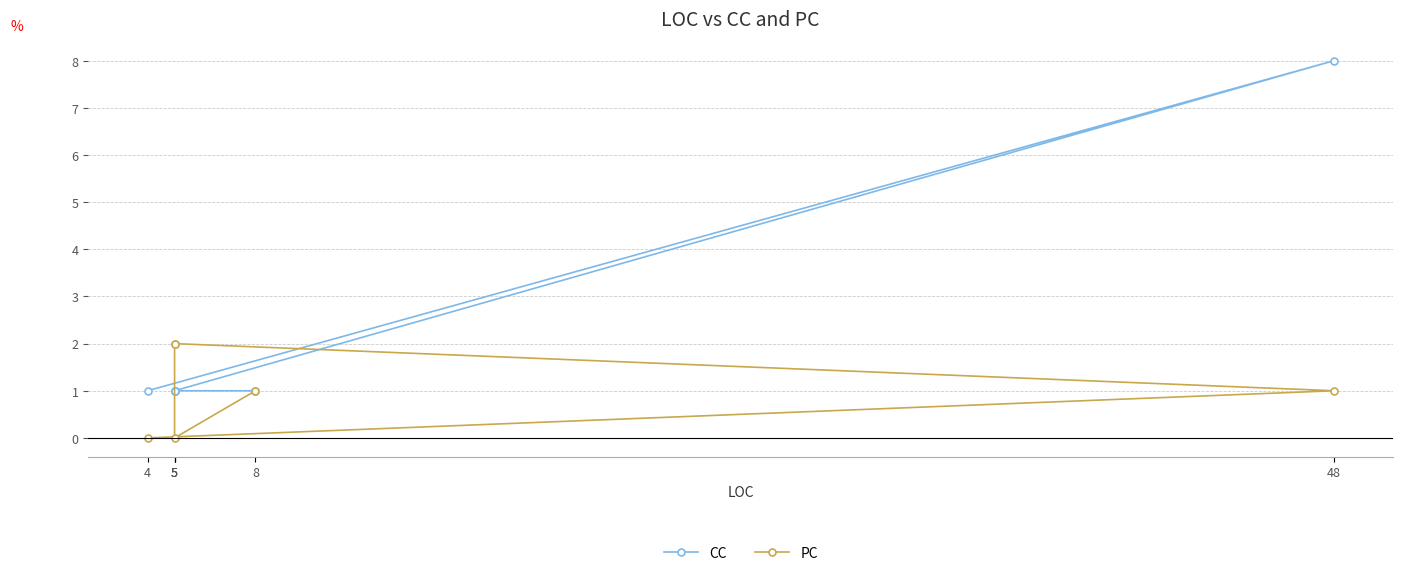

How many interior local peaks does the CC series have?

1